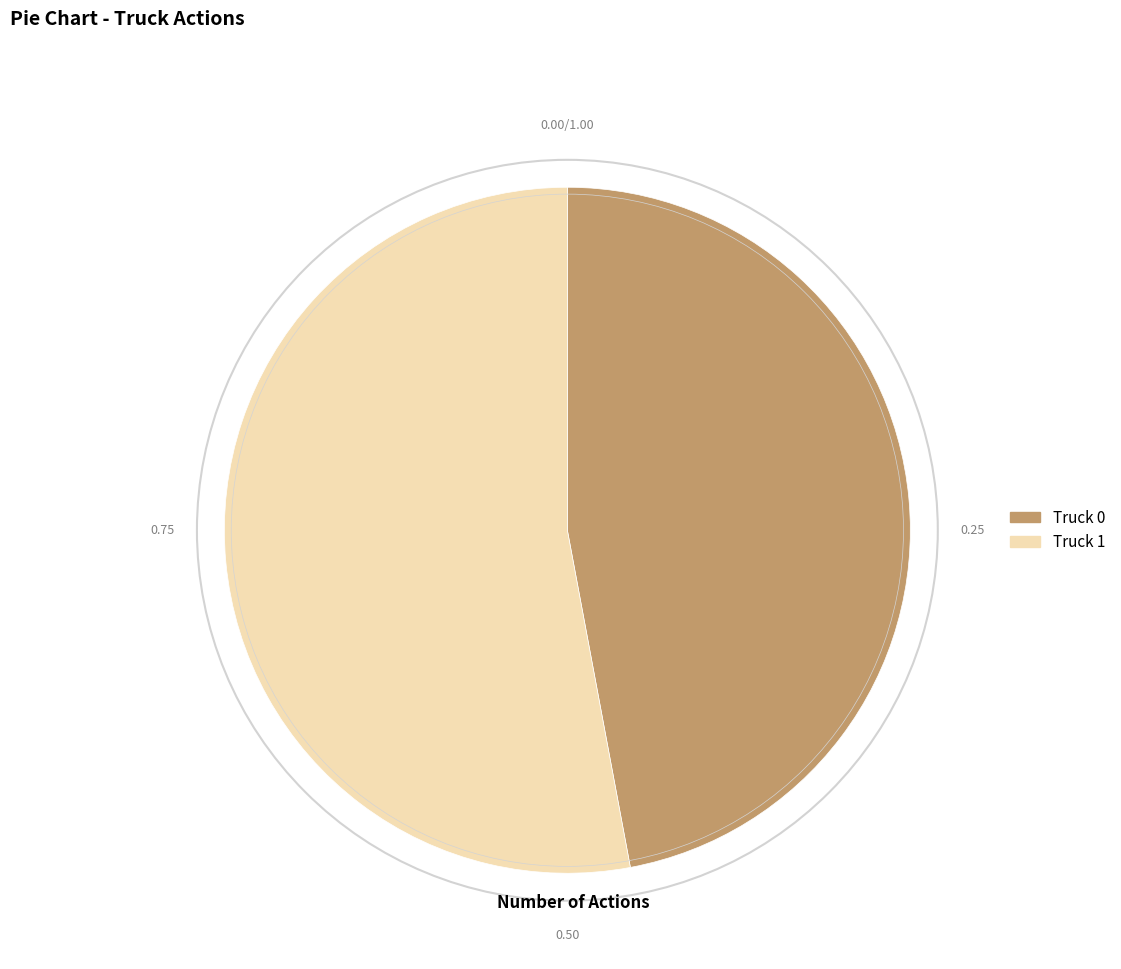

Count the number of slices in the pie.

2